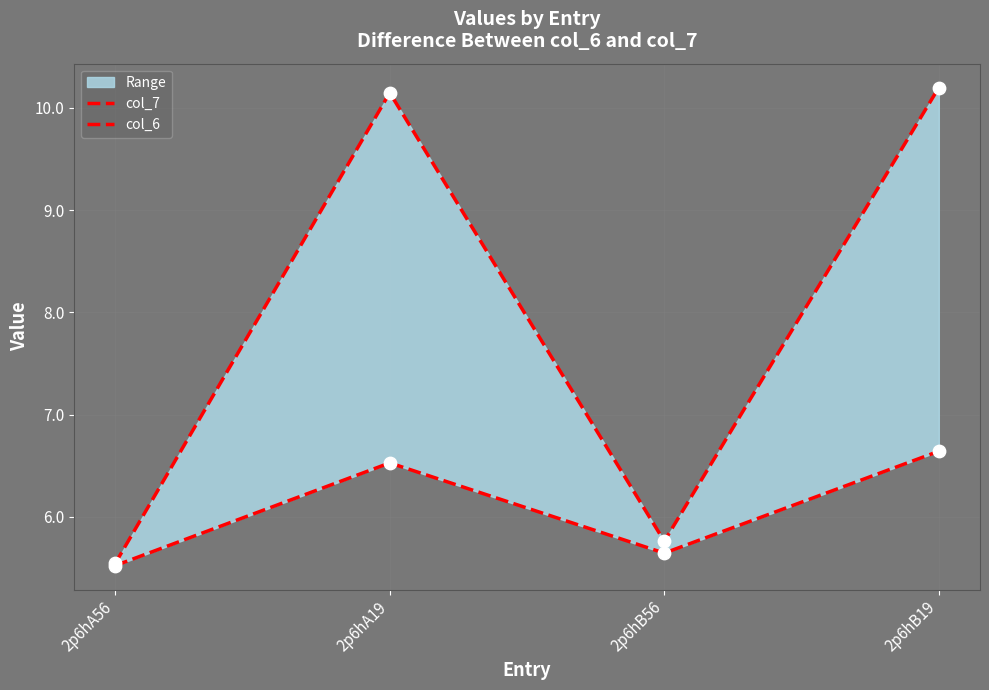

Which series has the widest spread of Y values?

col_7